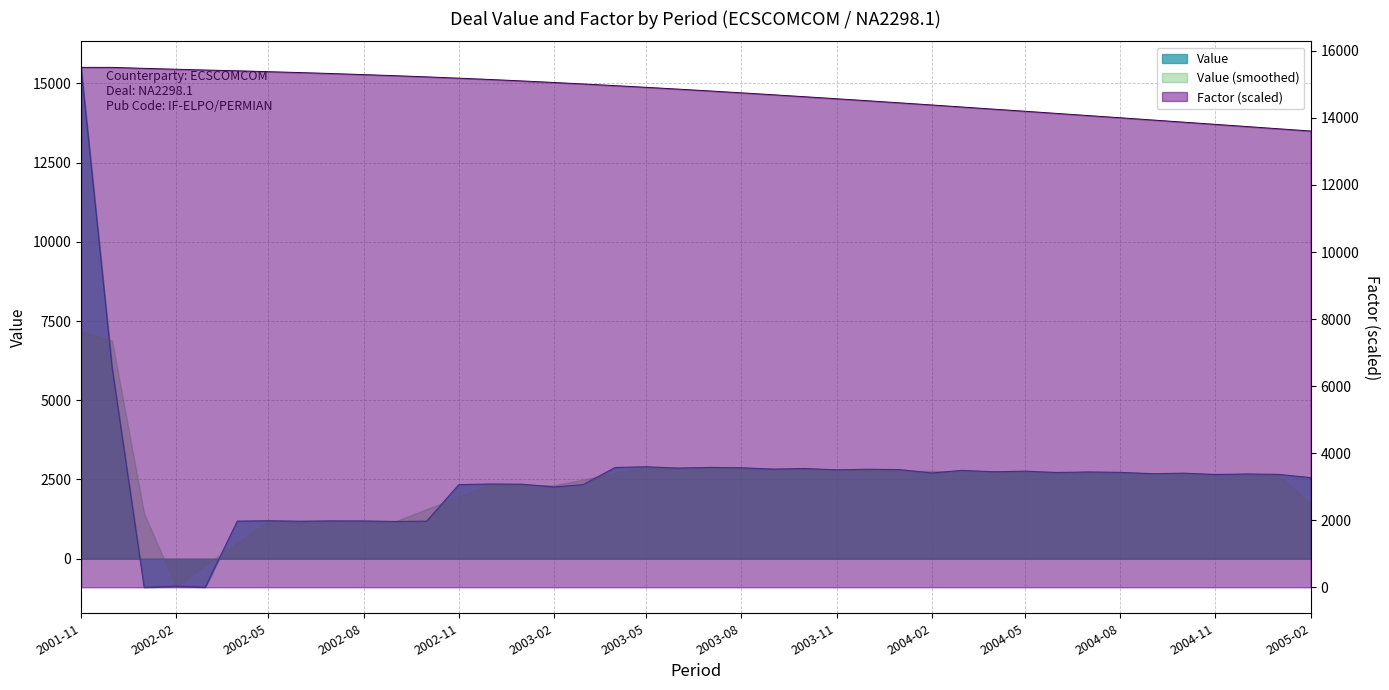

List the labels in order of Value value, smallest first.

2002-01-01, 2002-03-01, 2002-02-01, 2002-09-01, 2002-06-01, 2002-10-01, 2002-04-01, 2002-08-01, 2002-07-01, 2002-05-01, 2003-02-01, 2003-03-01, 2002-11-01, 2003-01-01, 2002-12-01, 2005-02-01, 2004-11-01, 2005-01-01, 2004-12-01, 2004-09-01, 2004-10-01, 2004-02-01, 2004-06-01, 2004-08-01, 2004-07-01, 2004-04-01, 2004-05-01, 2004-03-01, 2003-11-01, 2004-01-01, 2003-12-01, 2003-09-01, 2003-10-01, 2003-06-01, 2003-08-01, 2003-04-01, 2003-07-01, 2003-05-01, 2001-12-01, 2001-11-01